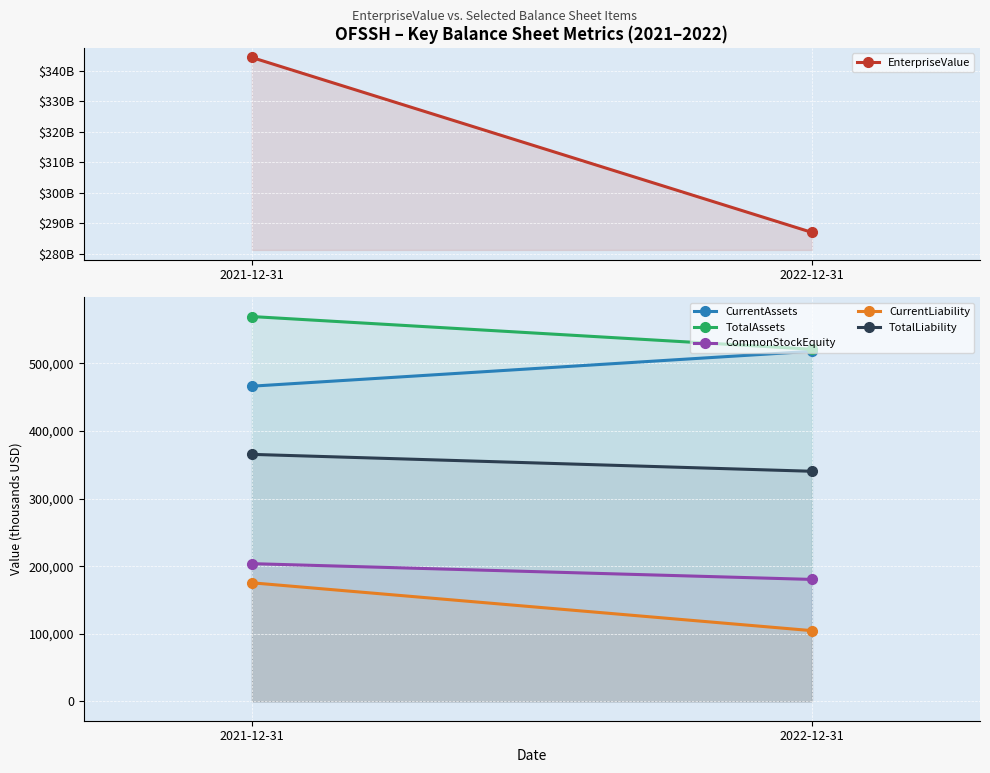

The EnterpriseValue series shows 344286067313 at 2021-12-31. True or false?

True